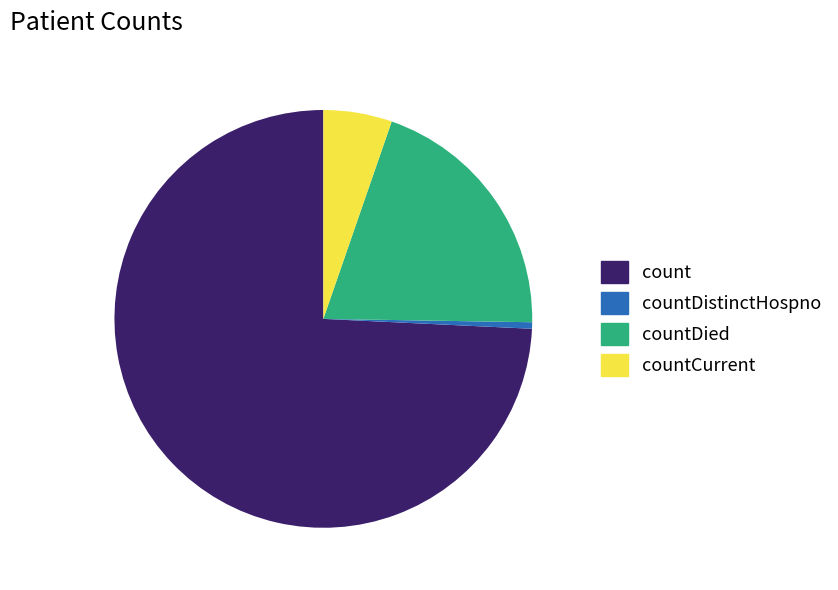

Does any single category account for the majority?

Yes